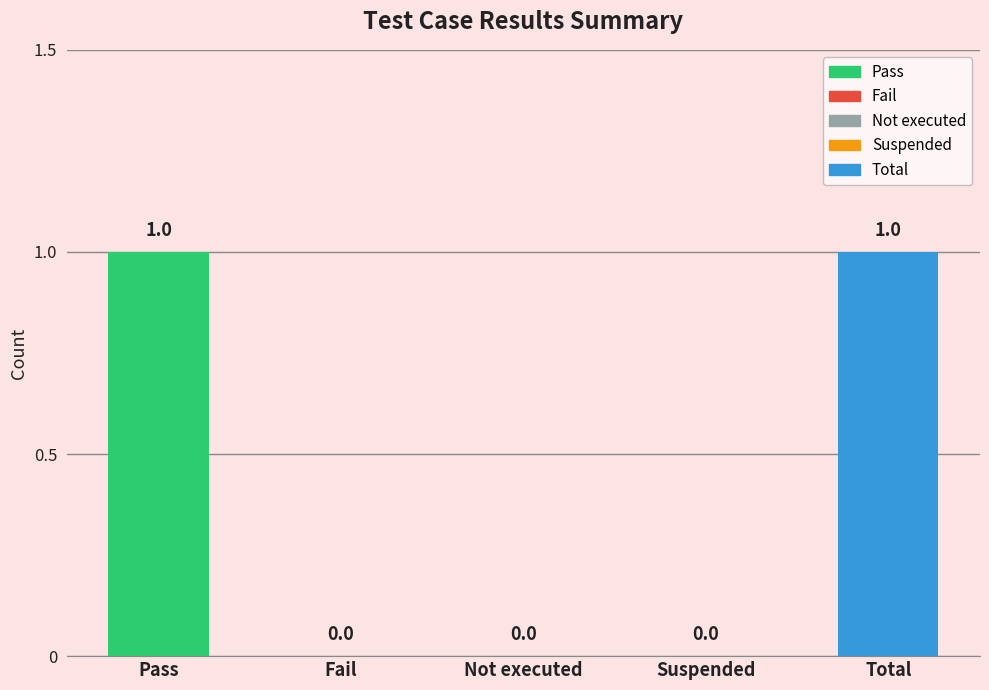

Reading left to right, extract all data points from this chart.

1	0	0	0	1